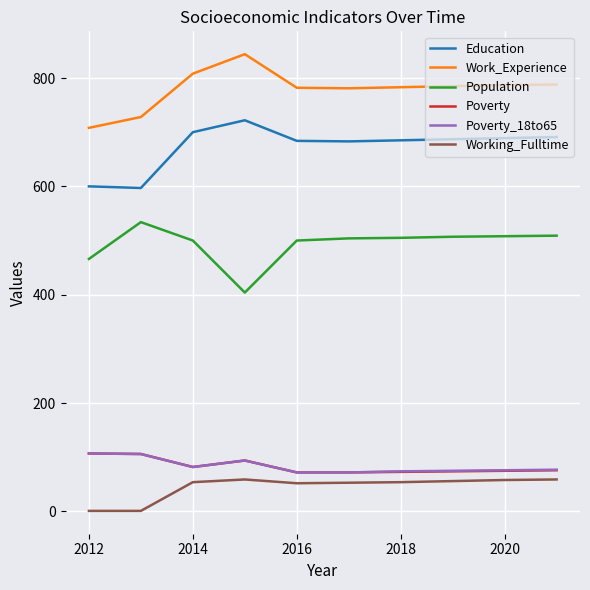

What is the maximum value shown in the chart?

844